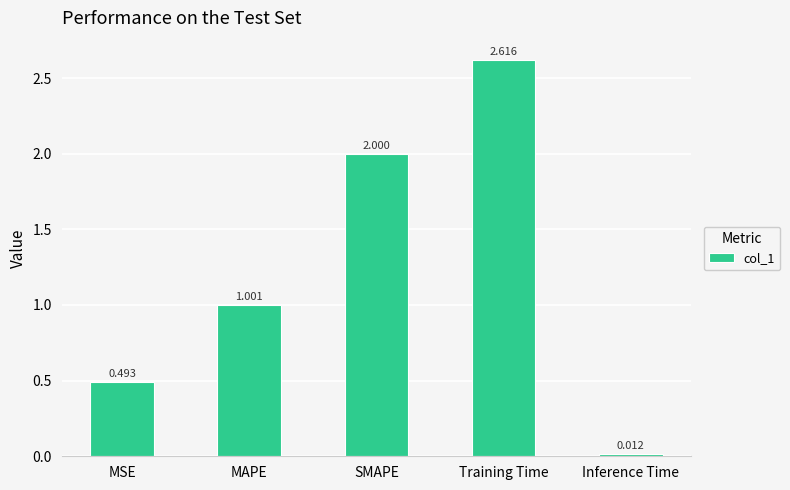

At which label is the value closest to 1?

MAPE